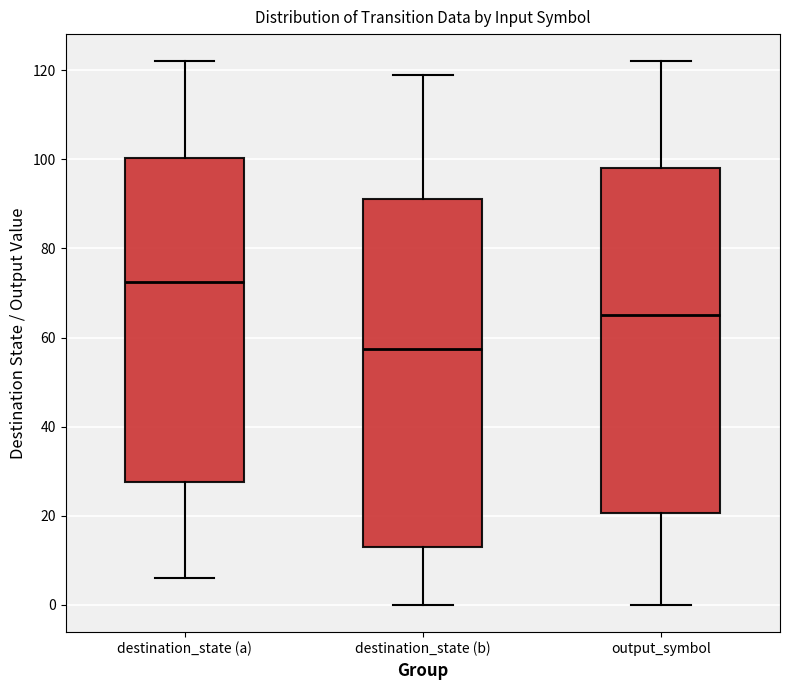

Reading left to right, transcribe this box plot: for each box, give where its median line is, the range the box spans, and where its two whiskers end, as read against the y-axis. The values are not printed on the chart, so give them approximately, as read against the axis.

destination_state (a): median 72, box 28 to 100, whiskers 6 to 122
destination_state (b): median 58, box 14 to 92, whiskers 0 to 120
output_symbol: median 66, box 20 to 98, whiskers 0 to 122